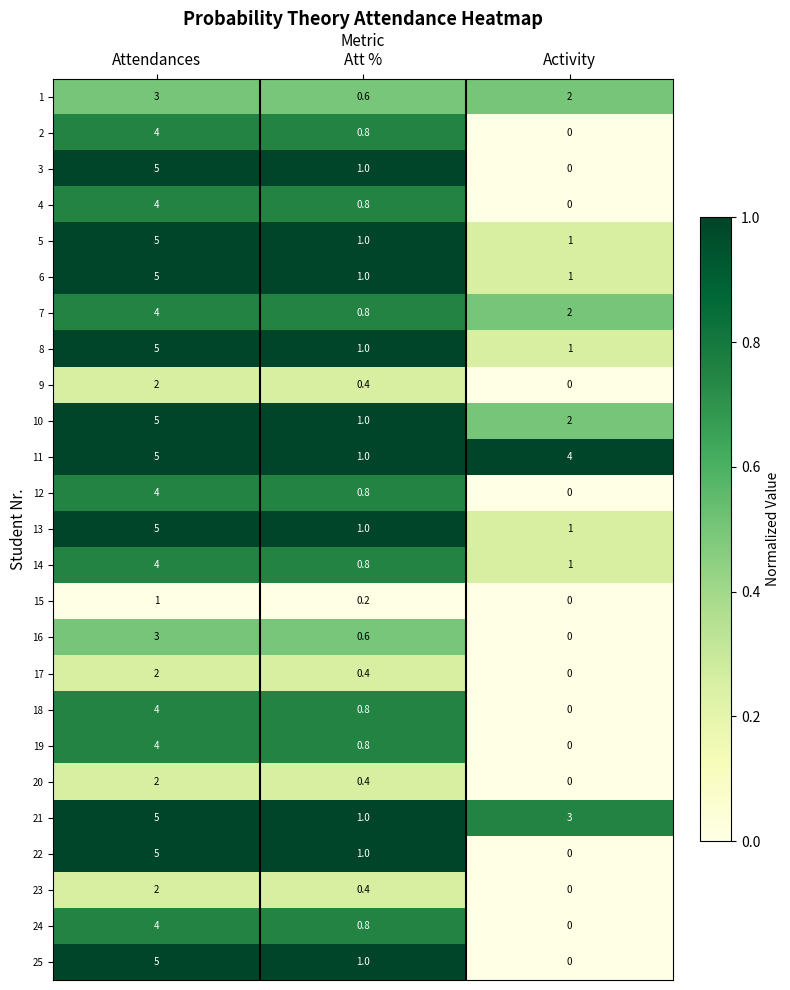

What value does the 4 series have at Attendances?

4.0